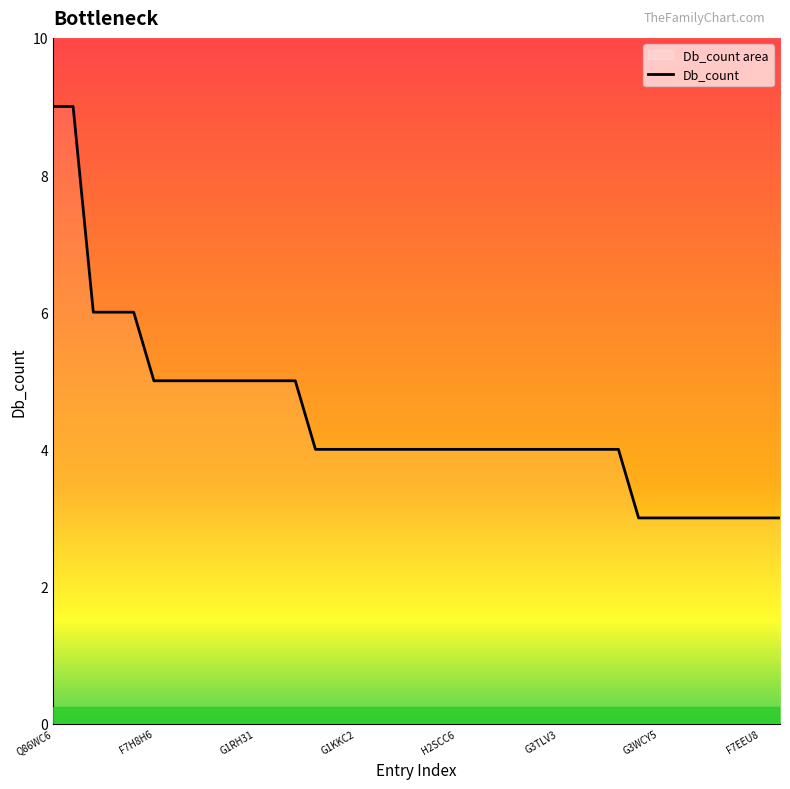

What is the label of the 13th point from the left?

12